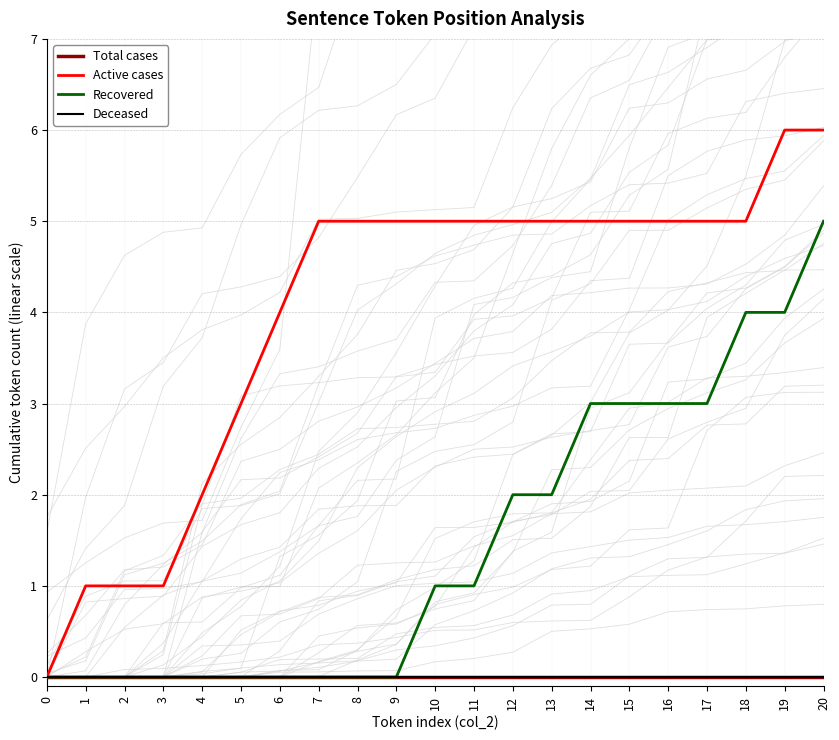

Which has a higher value, 15 or 16?

15